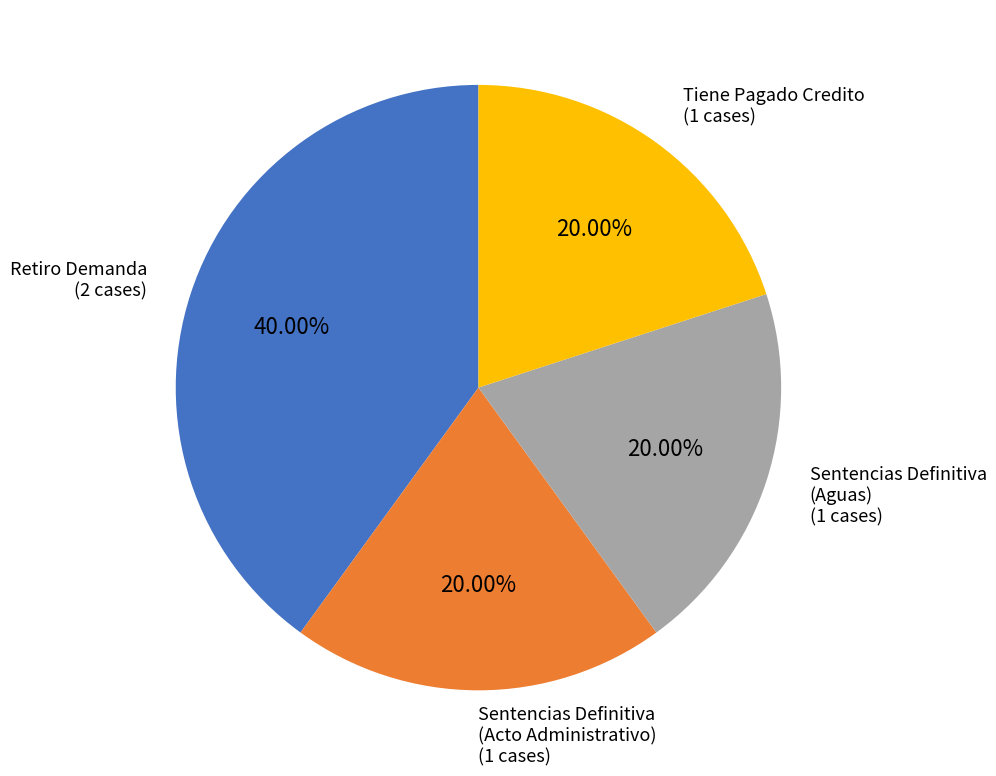

Does any single category account for the majority?

No